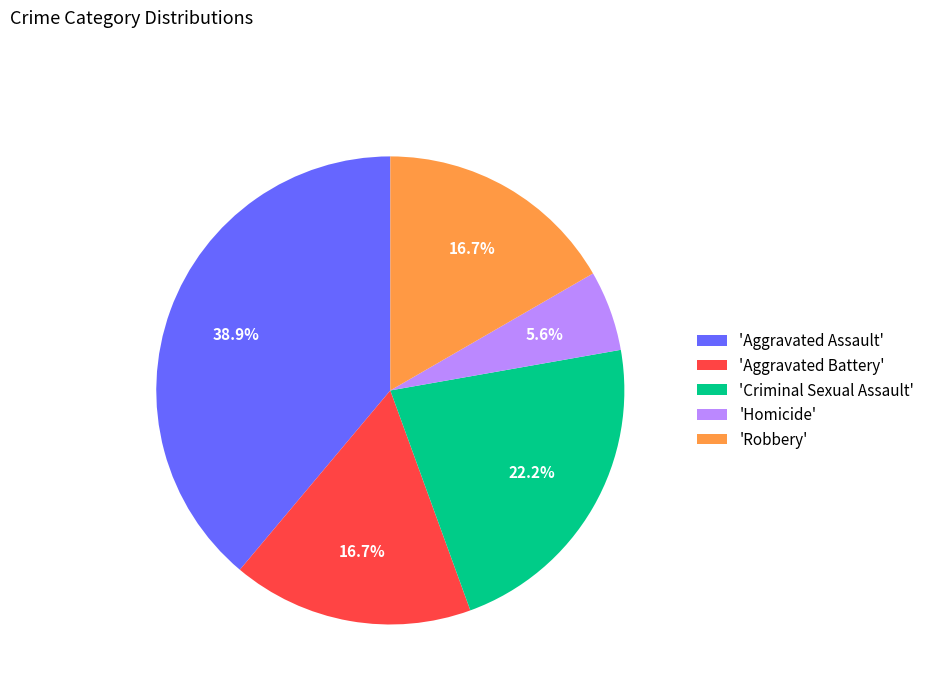

Is 'Aggravated Battery' the majority of the pie?

No